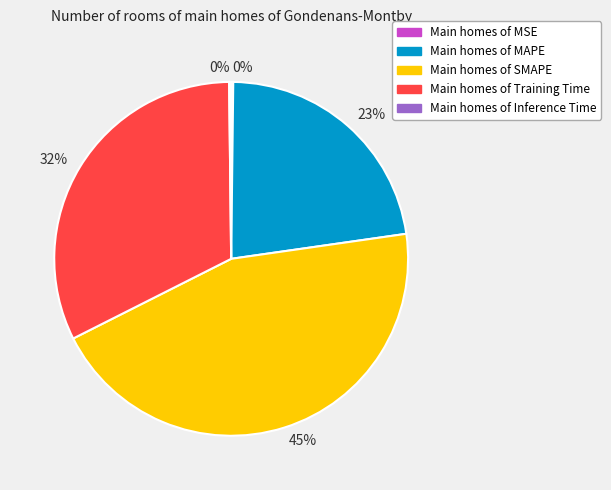

To the nearest percent, what is the average slice percentage?

20%